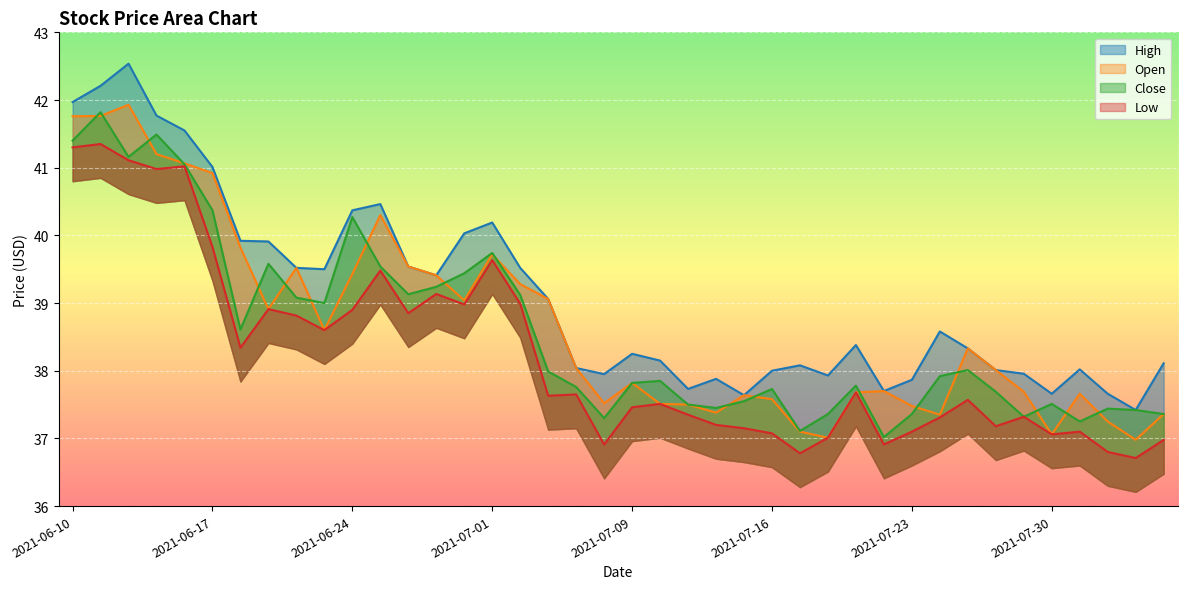

Is it true that high equals 63.3 at 2021-07-30?

False